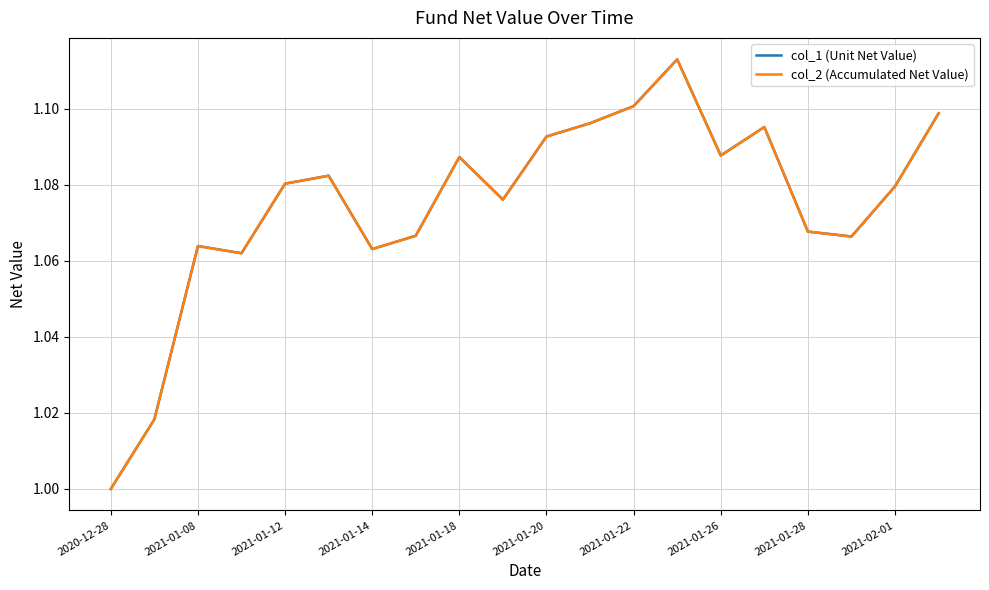

True or false: col_1 (Unit Net Value) and col_2 (Accumulated Net Value) intersect in this chart.

False